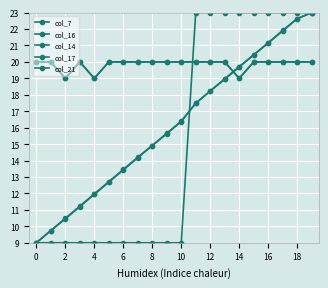

What is the difference between the maximum and minimum values in the col_16 series?

14.0